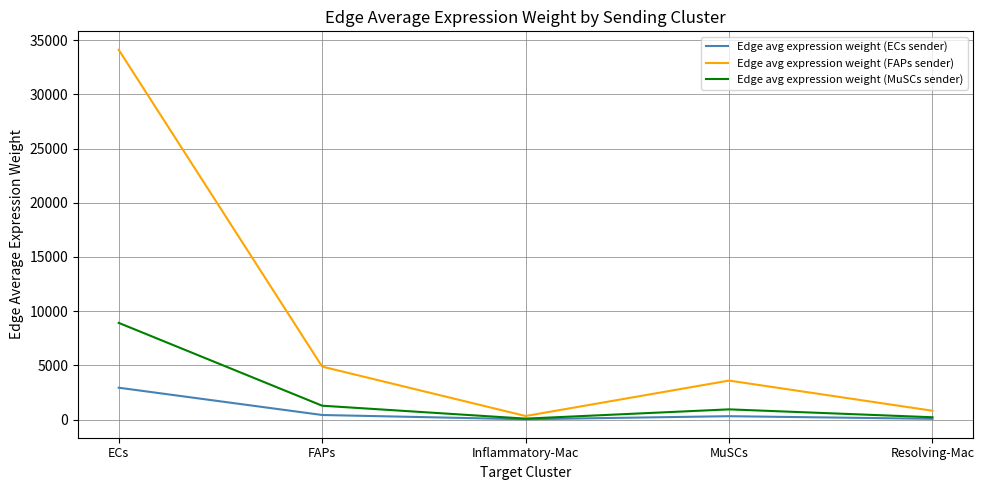

Is it true that Edge avg expression weight (FAPs sender) equals 3596.6 at MuSCs?

True